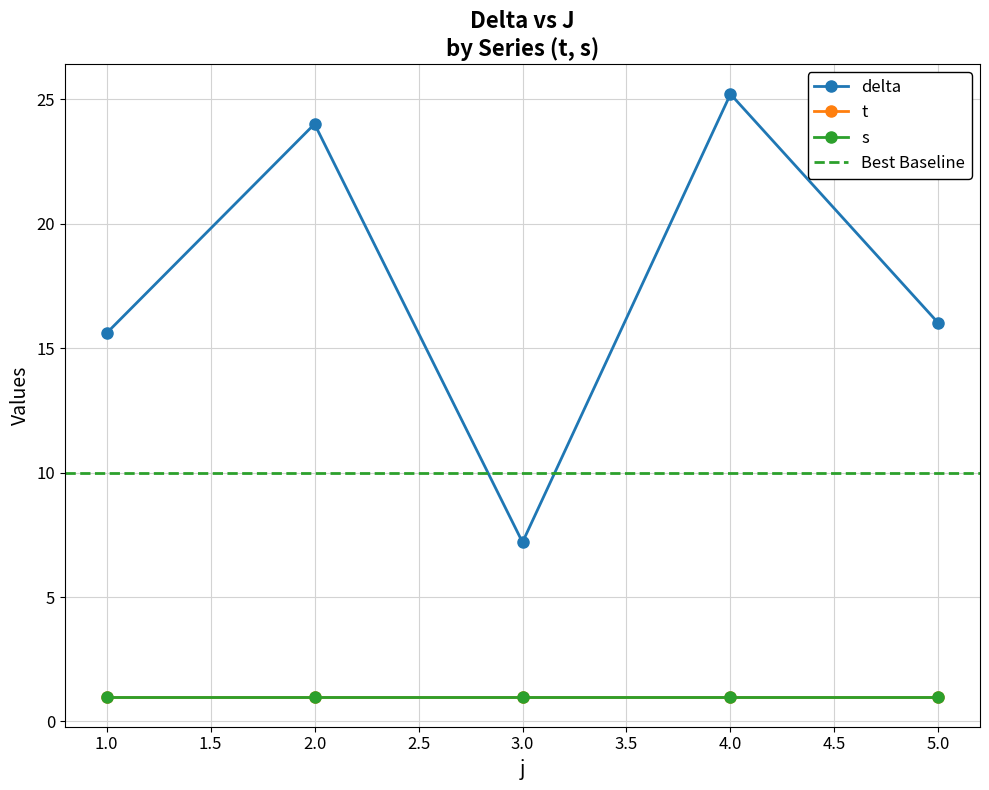

Rank the categories by delta value from highest to lowest.

4.0, 2.0, 5.0, 1.0, 3.0